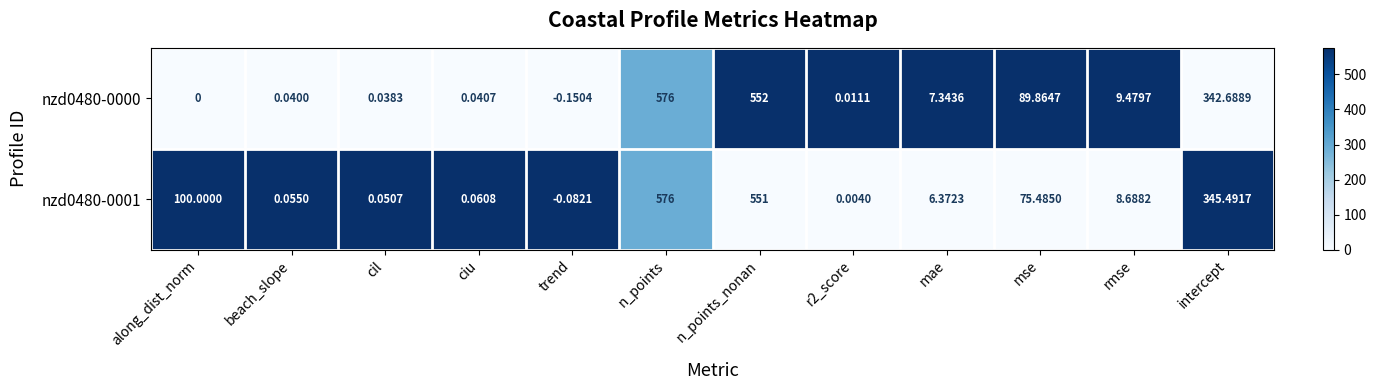

At which label is nzd0480-0000 closest to 287?

intercept